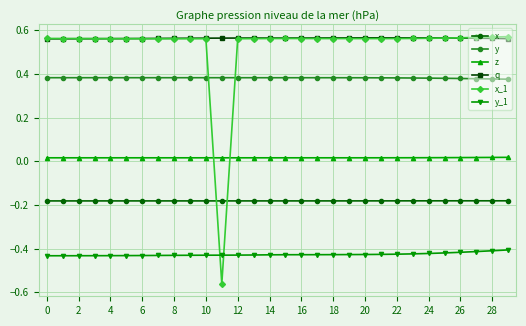

How many intersections are there between z and x_1?

2